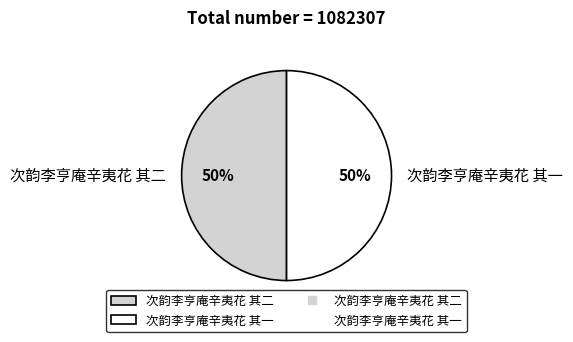

Approximately how many times larger is the value at 次韵李亨庵辛夷花 其二 compared to 次韵李亨庵辛夷花 其一?

1.0